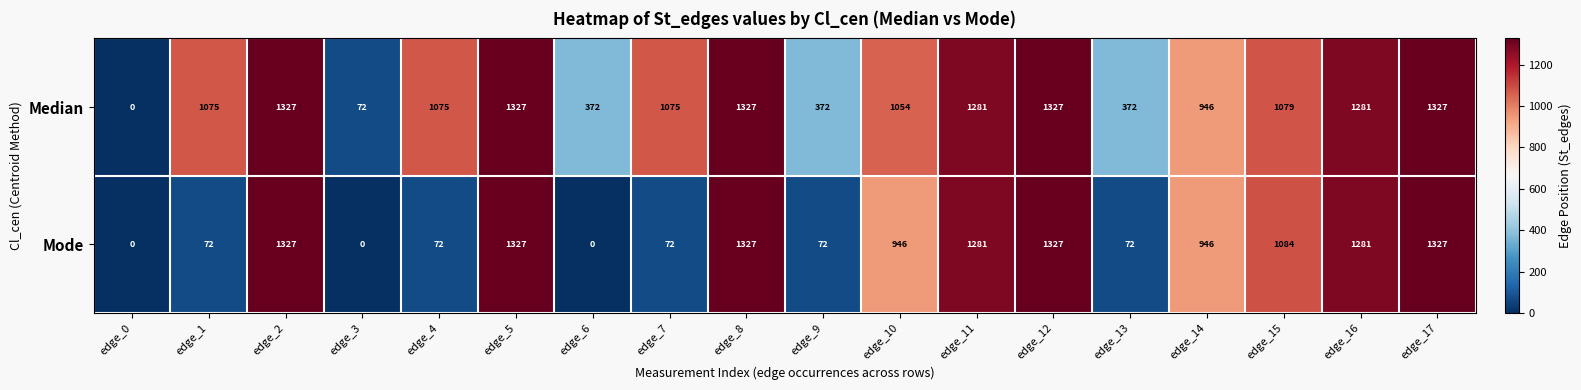

Rank the series at edge_4 from lowest to highest value.

Mode, Median